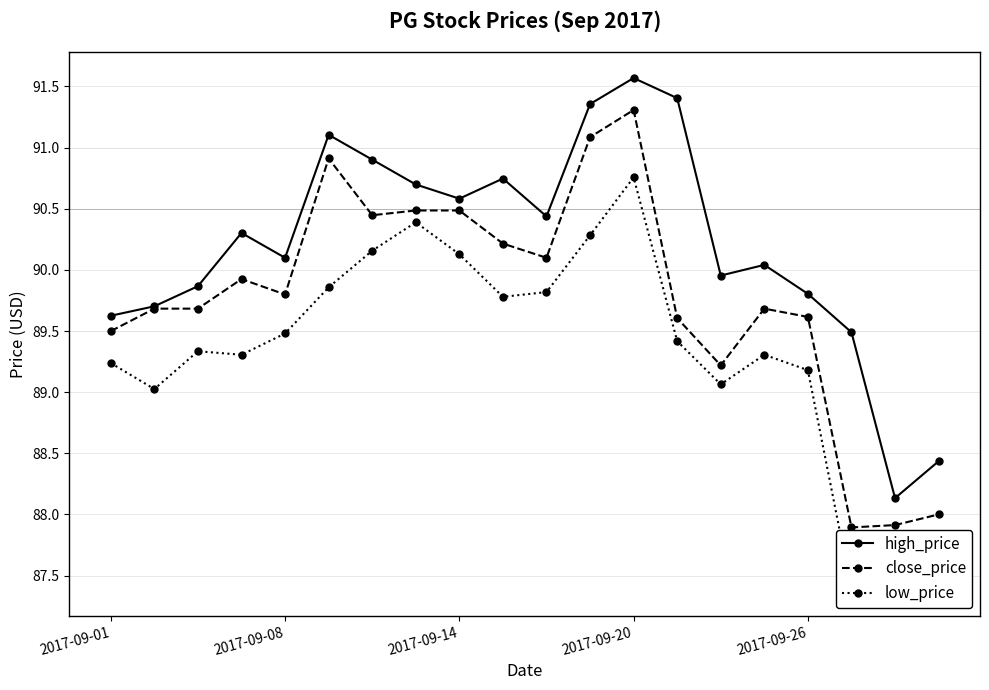

What is the difference between the maximum and minimum values in the close_price series?

3.4